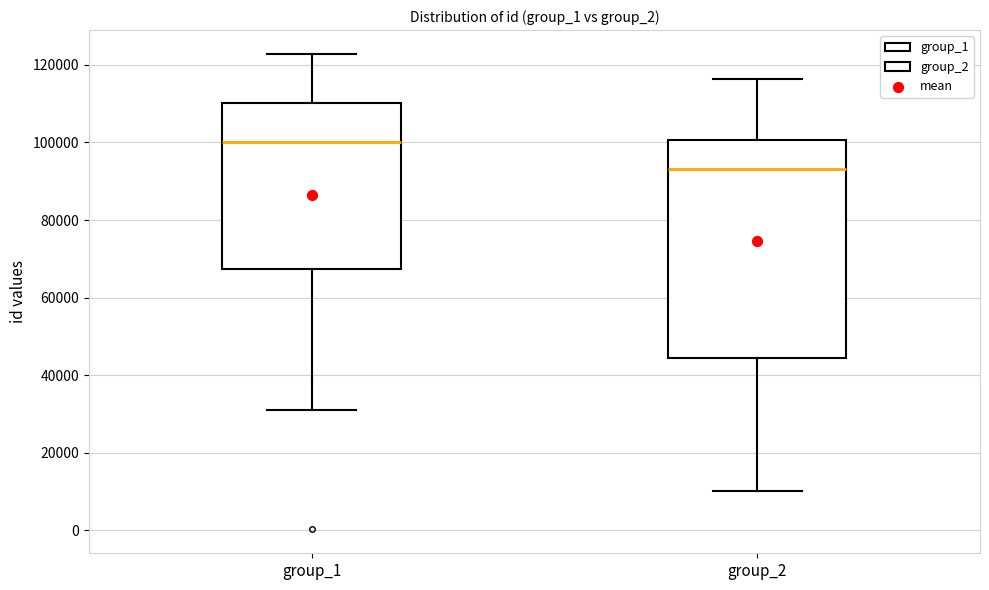

Reading left to right, read every box against the y-axis: the position of its median line, the range the box covers, and the ends of its whiskers. The values are not printed on the chart, so give them approximately, as read against the axis.

group_1: median 100000, box 68000 to 110000, whiskers 32000 to 122000
group_2: median 94000, box 44000 to 100000, whiskers 10000 to 116000